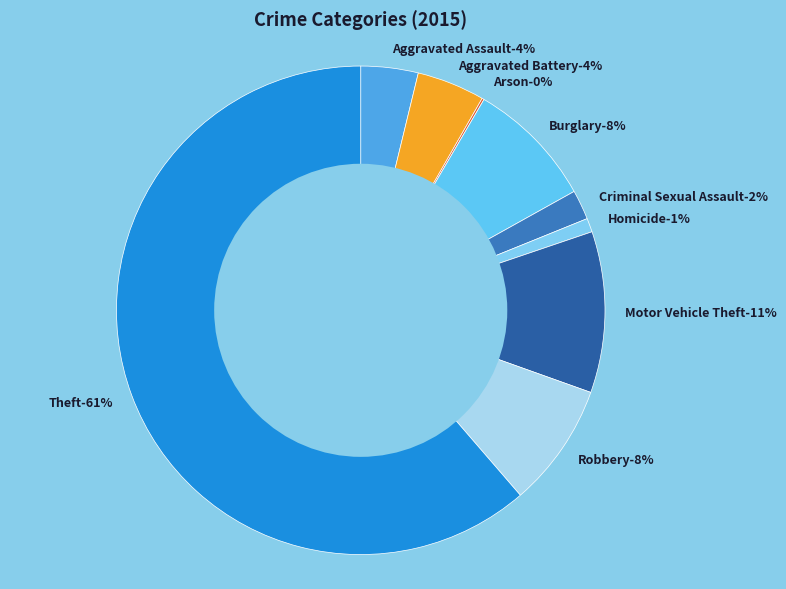

To the nearest percent, what is the difference between the largest and smallest slice percentages?

61%